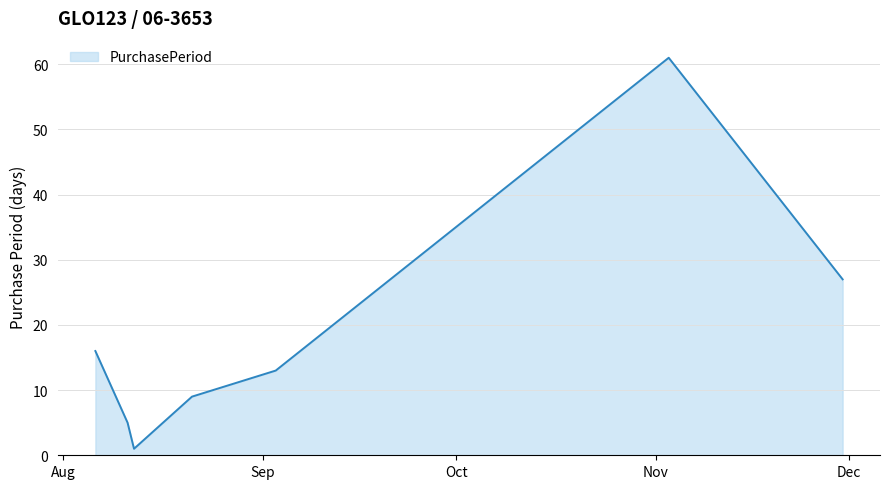

Does the chart have visible grid lines?

Yes